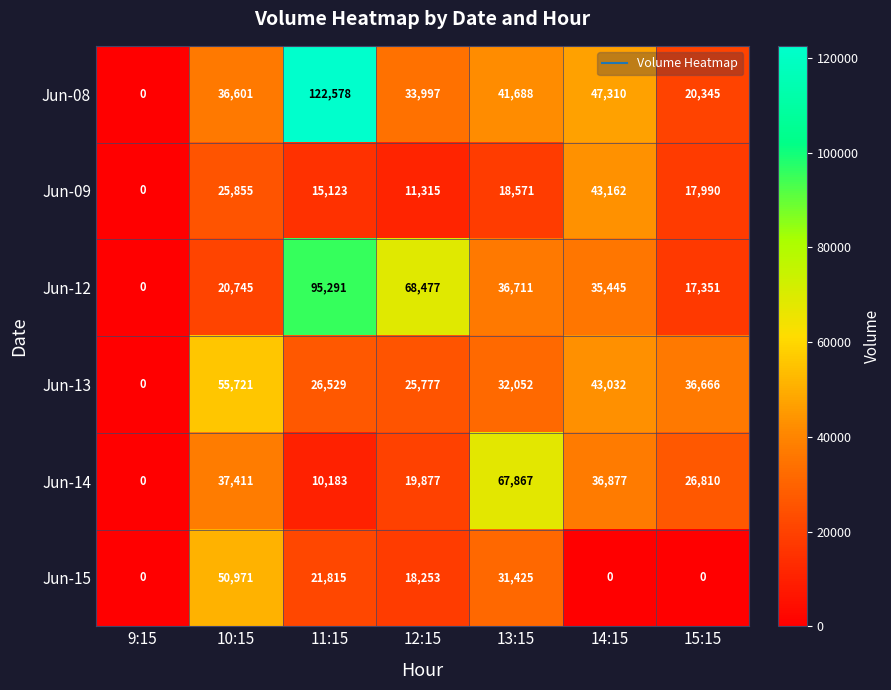

How many series are shown in this chart?

6